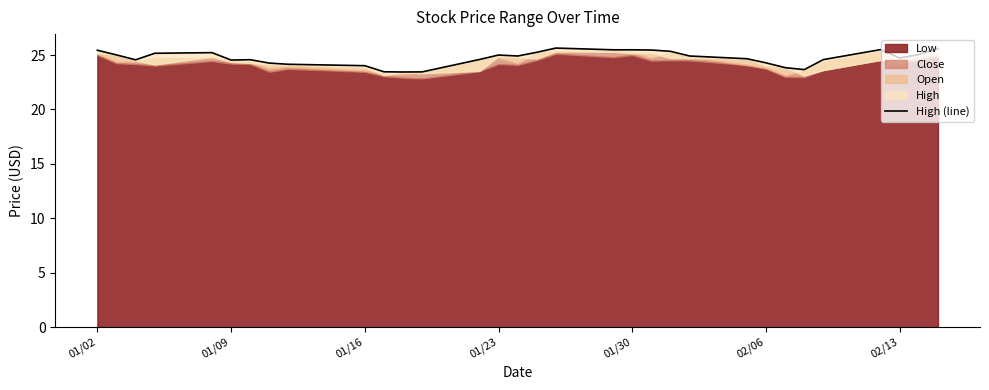

Reading right to left, list all the values displayed in this chart.

25.6	25.1	24.7	25.5	24.6	23.7	23.8	24.3	24.7	24.9	25.3	25.5	25.5	25.5	25.6	25.2	24.9	25.0	24.6	23.4	23.4	23.5	24.0	24.1	24.3	24.6	24.5	25.2	25.2	24.6	25.0	25.4